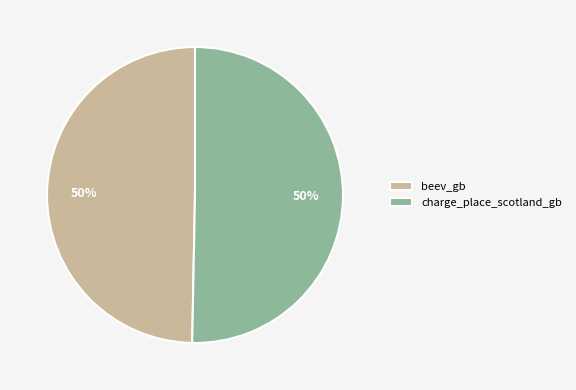

Do charge_place_scotland_gb and beev_gb together represent more than half of the pie?

Yes